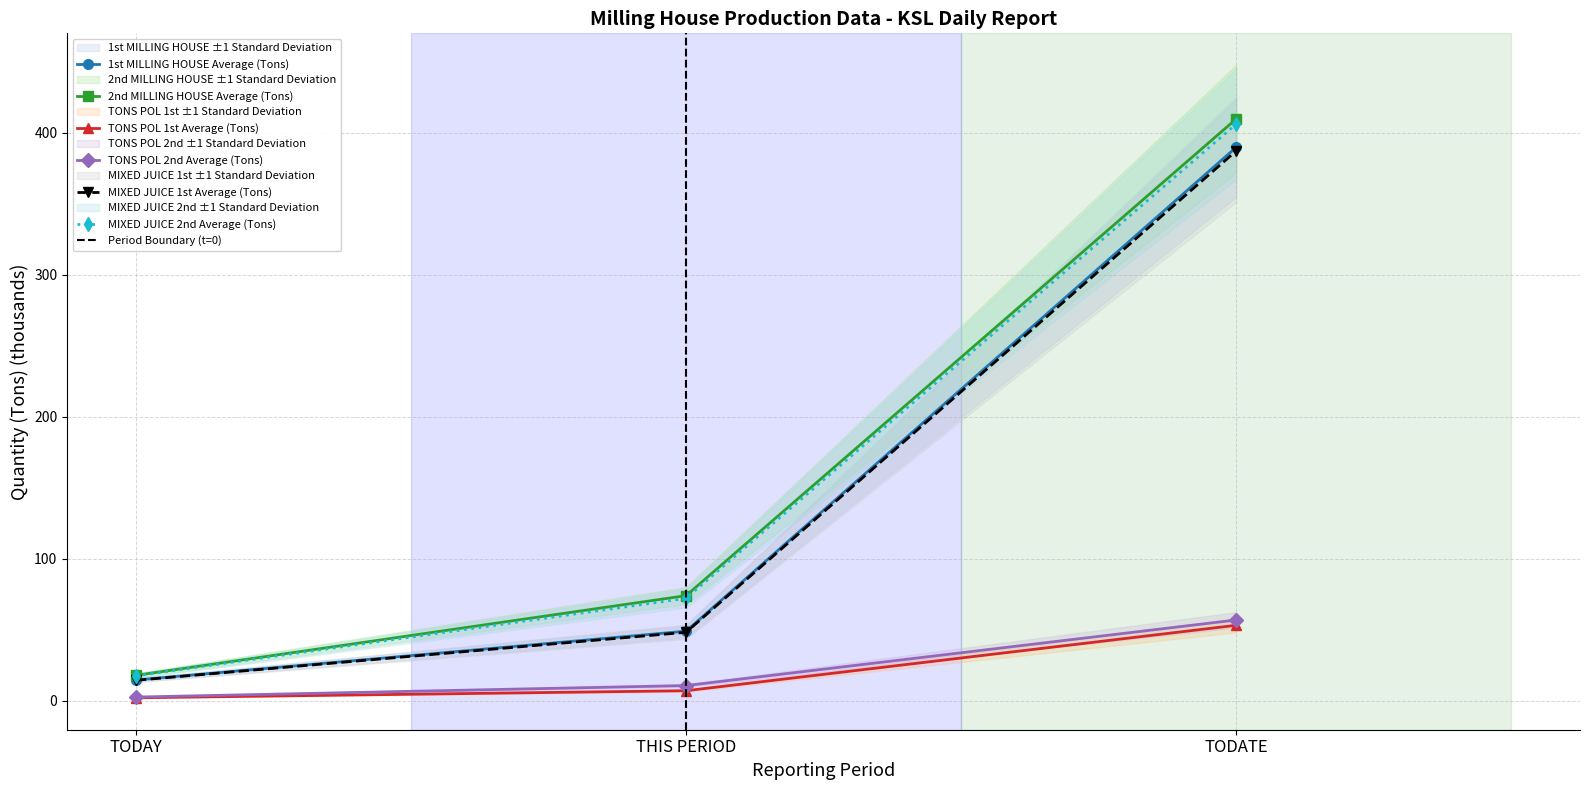

What is the highest value of the 2nd MILLING HOUSE series?

409.6